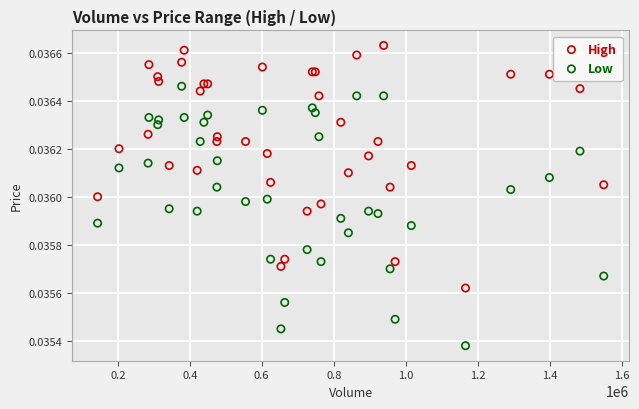

Which series has the largest Y range (max minus min)?

Low